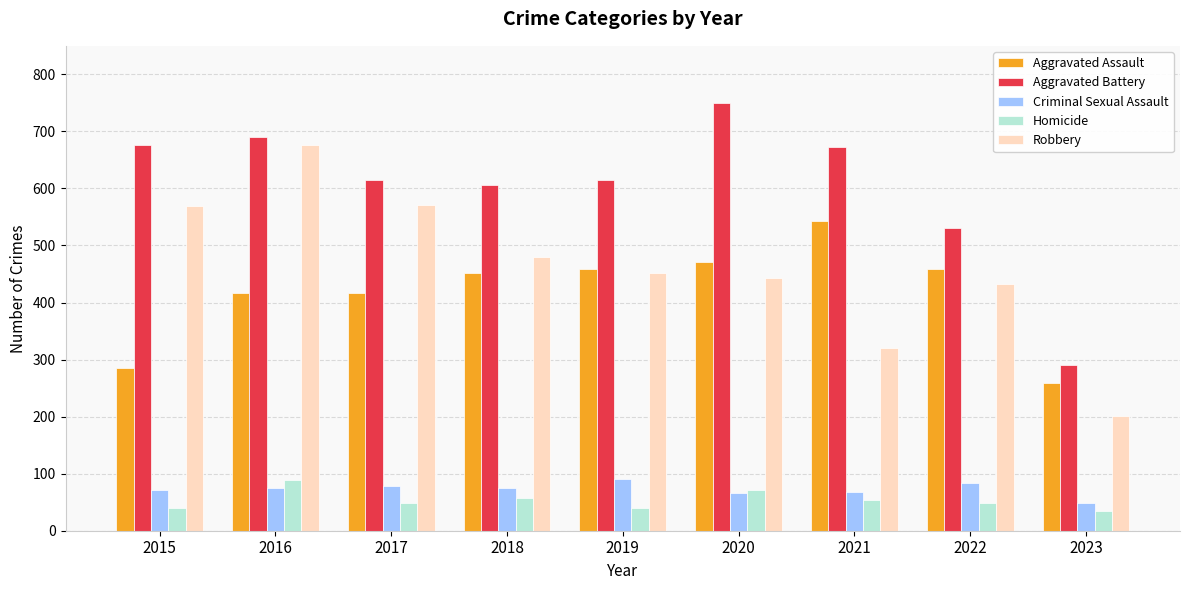

Is the value of Homicide at 2019 greater than the value of Aggravated Battery at 2022?

No